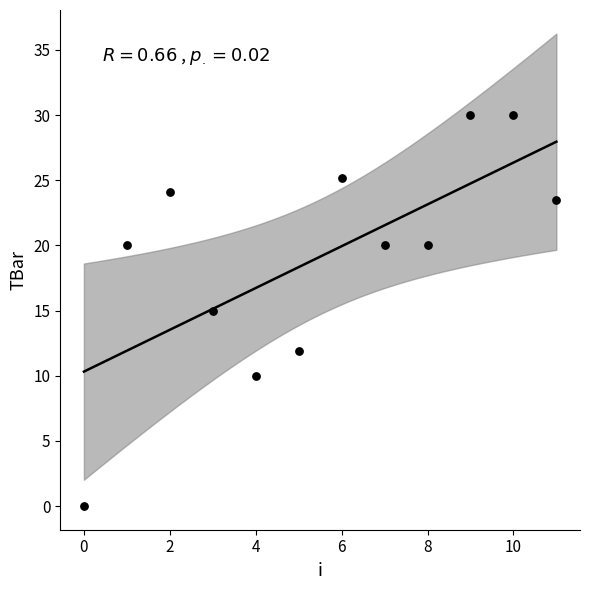

What is the average Y value?

19.1